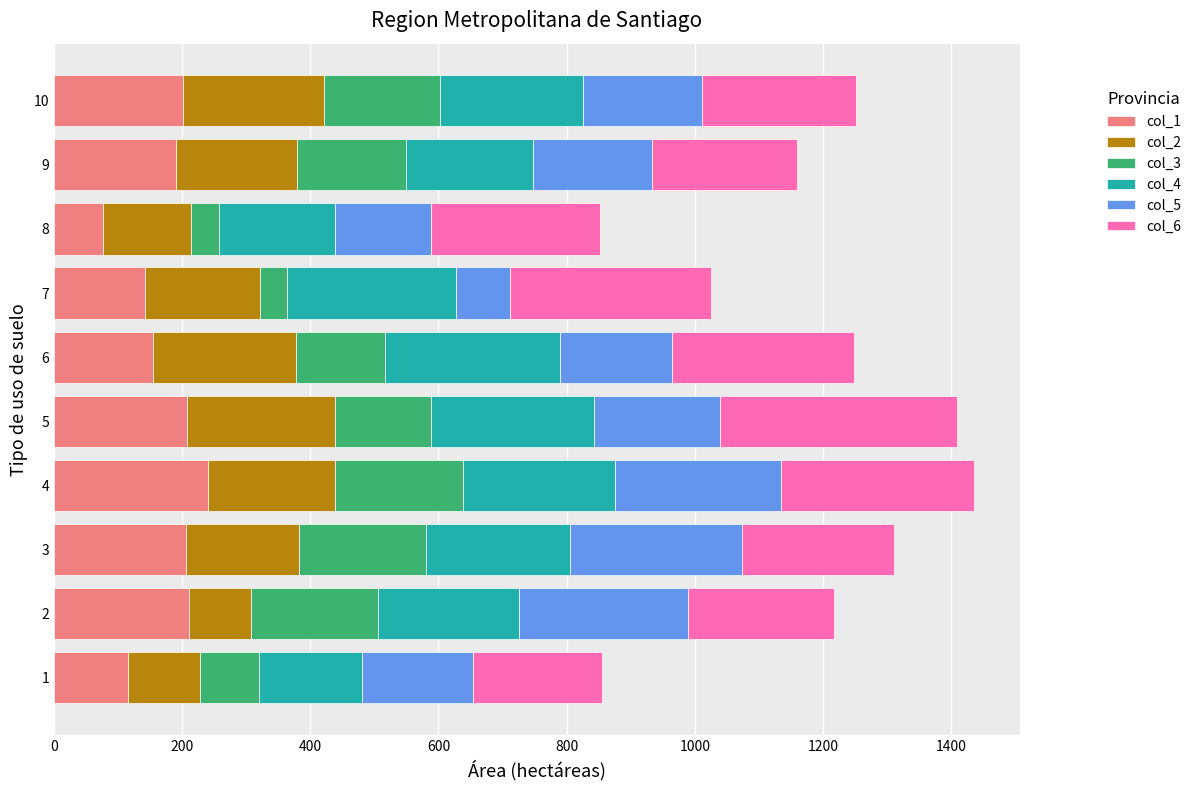

The value of col_1 at 3 is 119. True or false?

False